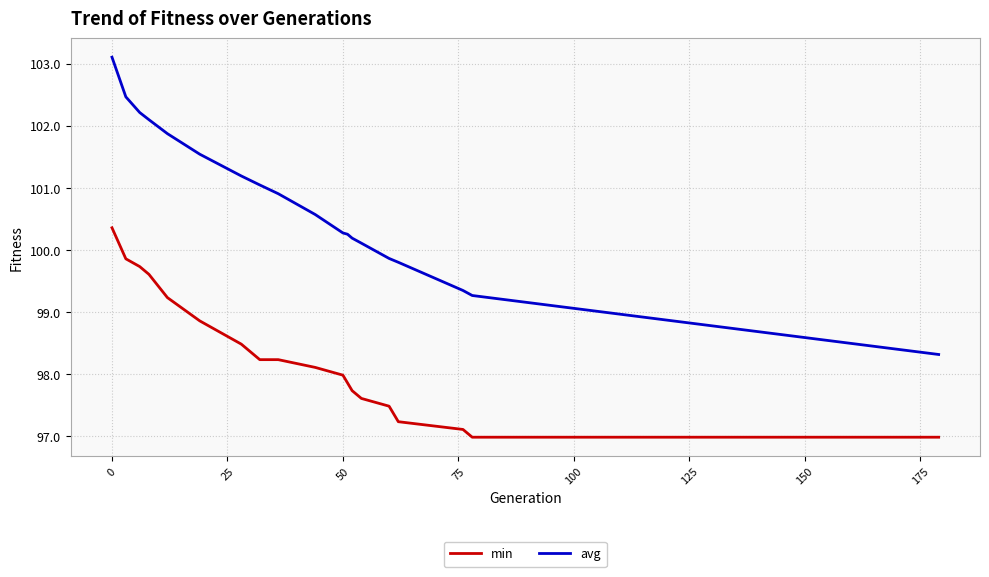

What is the smallest value displayed?

97.0